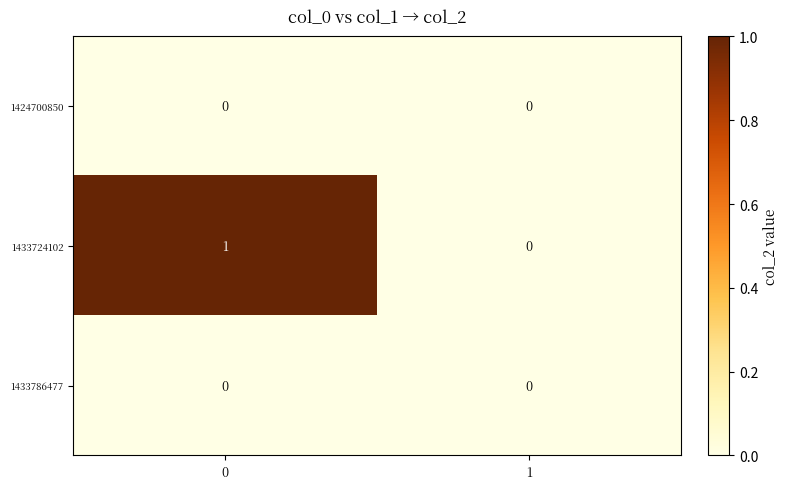

Reading left to right, extract all data points from this chart.

1424700850: 0	0
1433724102: 1	0
1433786477: 0	0